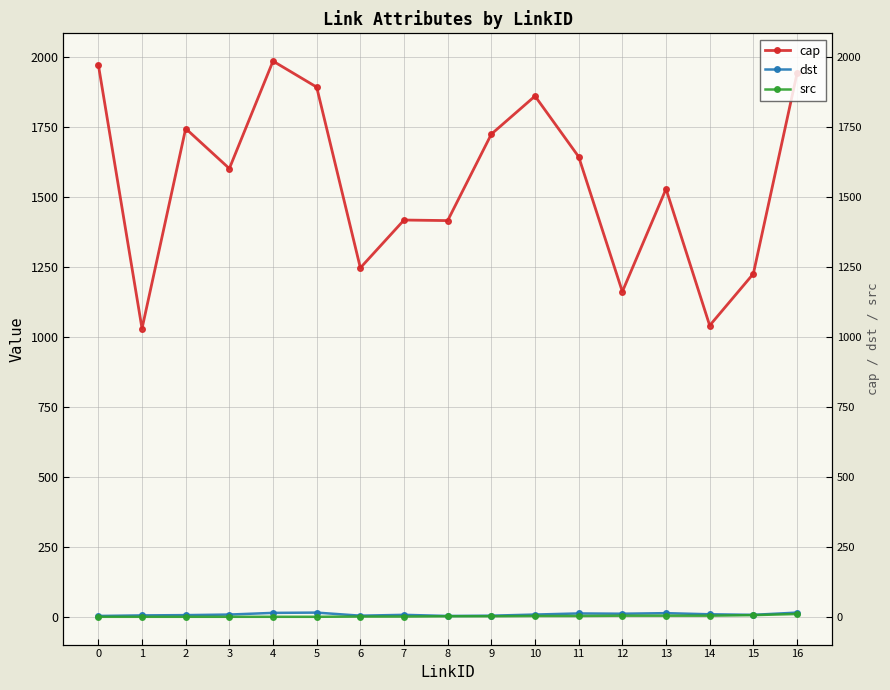

Rank the series by their maximum value, from highest to lowest.

cap, dst, src